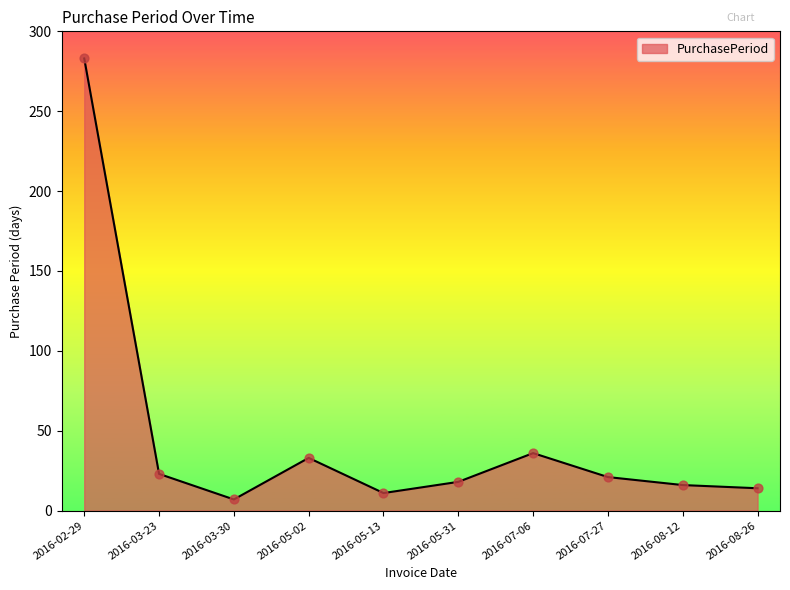

Approximately how many times larger is the value at 2016-05-02 compared to 2016-05-13?

3.0